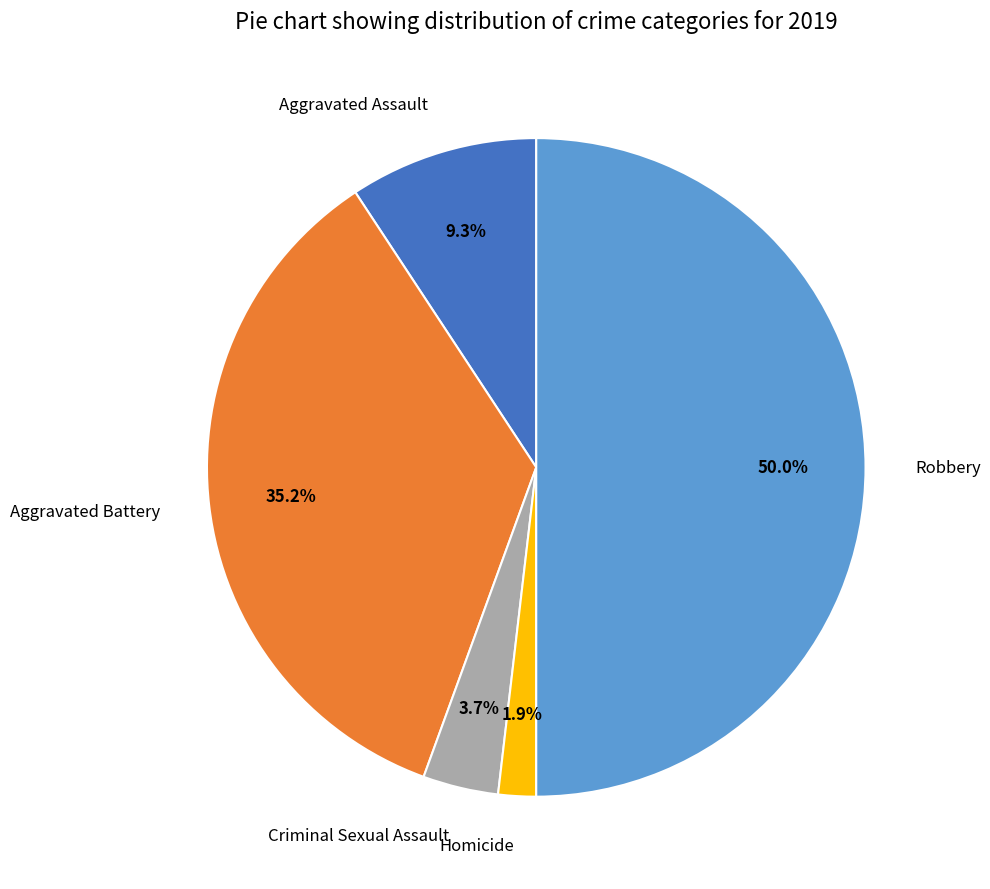

To the nearest percent, what is the combined percentage of Aggravated Battery and Aggravated Assault?

44%